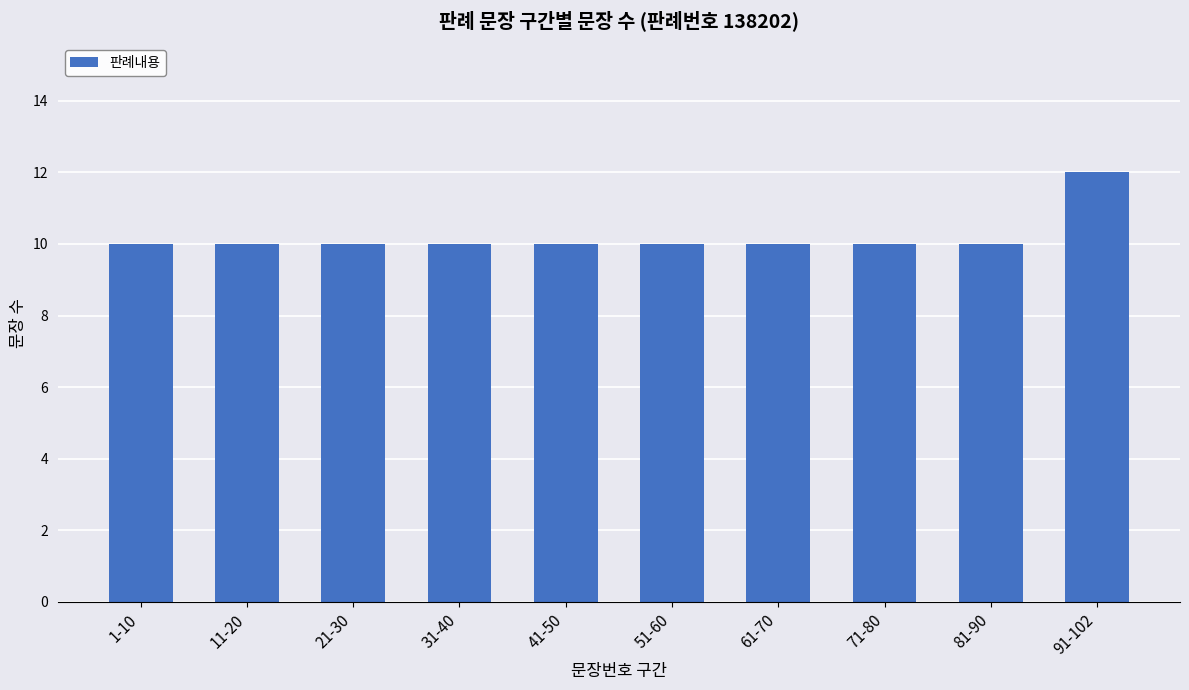

Reading right to left, extract all data points from this chart.

91-102=12	81-90=10	71-80=10	61-70=10	51-60=10	41-50=10	31-40=10	21-30=10	11-20=10	1-10=10